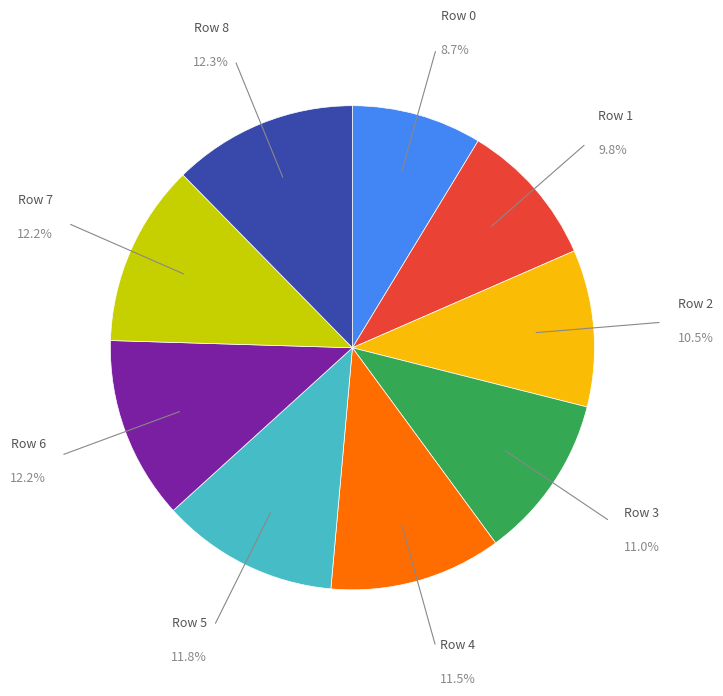

Is there a majority slice in this chart?

No